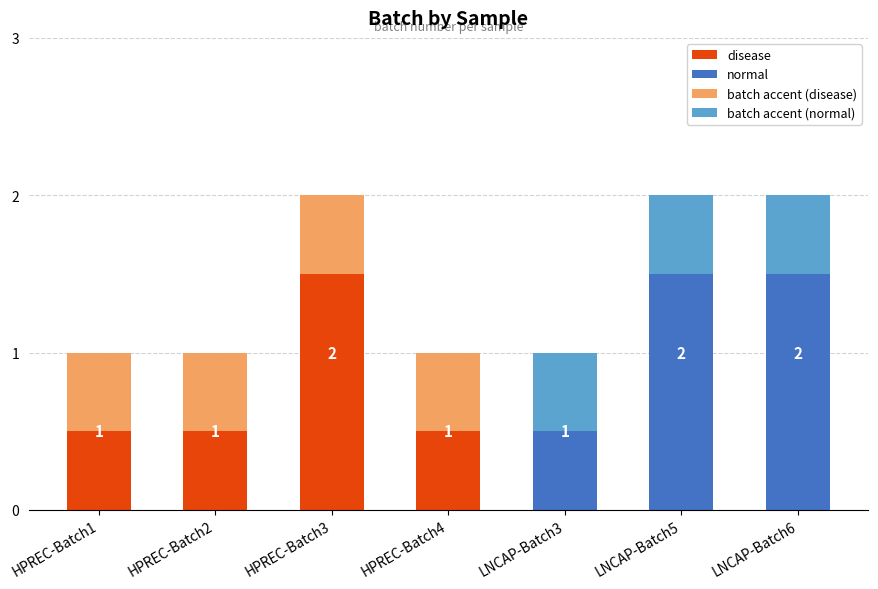

What is the sum of all values?

6.5